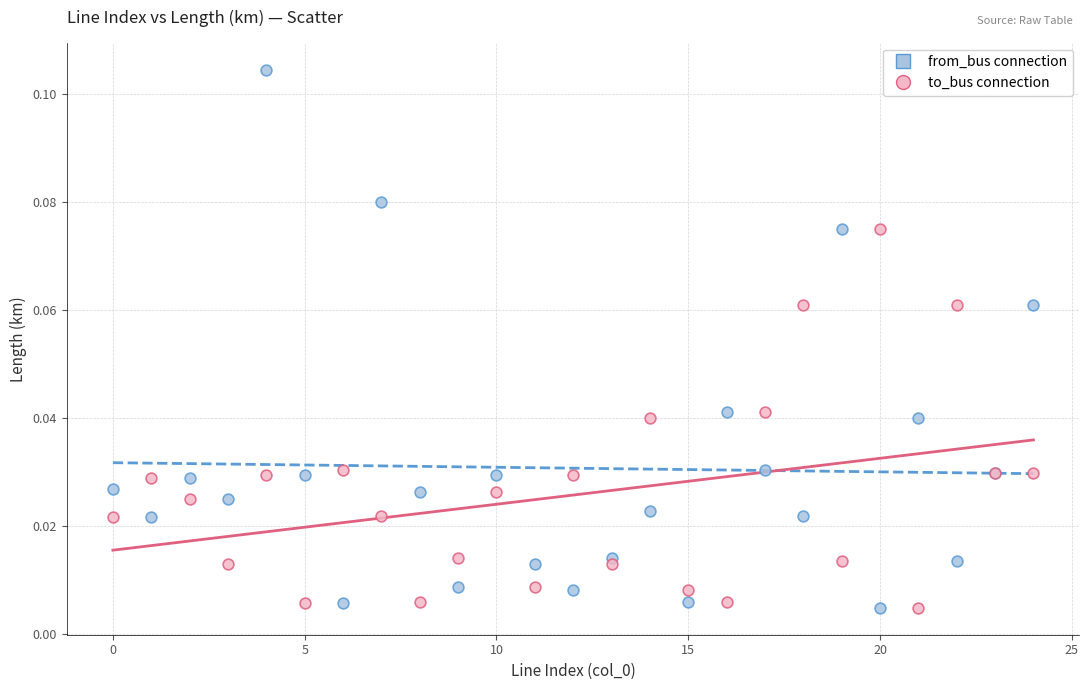

Which series has the widest spread of Y values?

from_bus connection